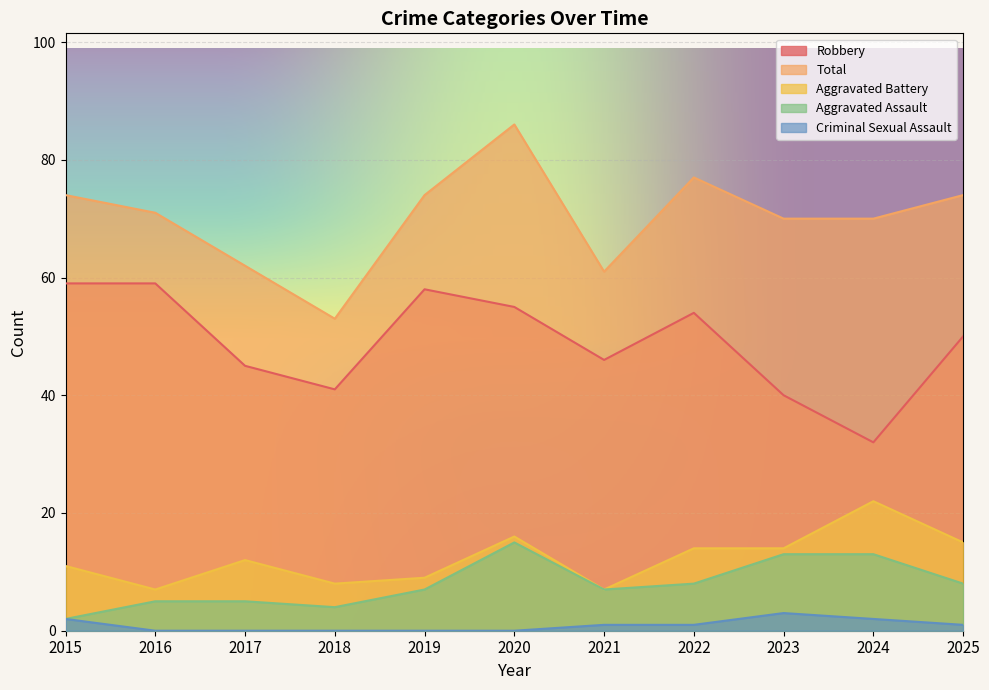

What is the value of the Criminal Sexual Assault point at the 9th from the left?

3